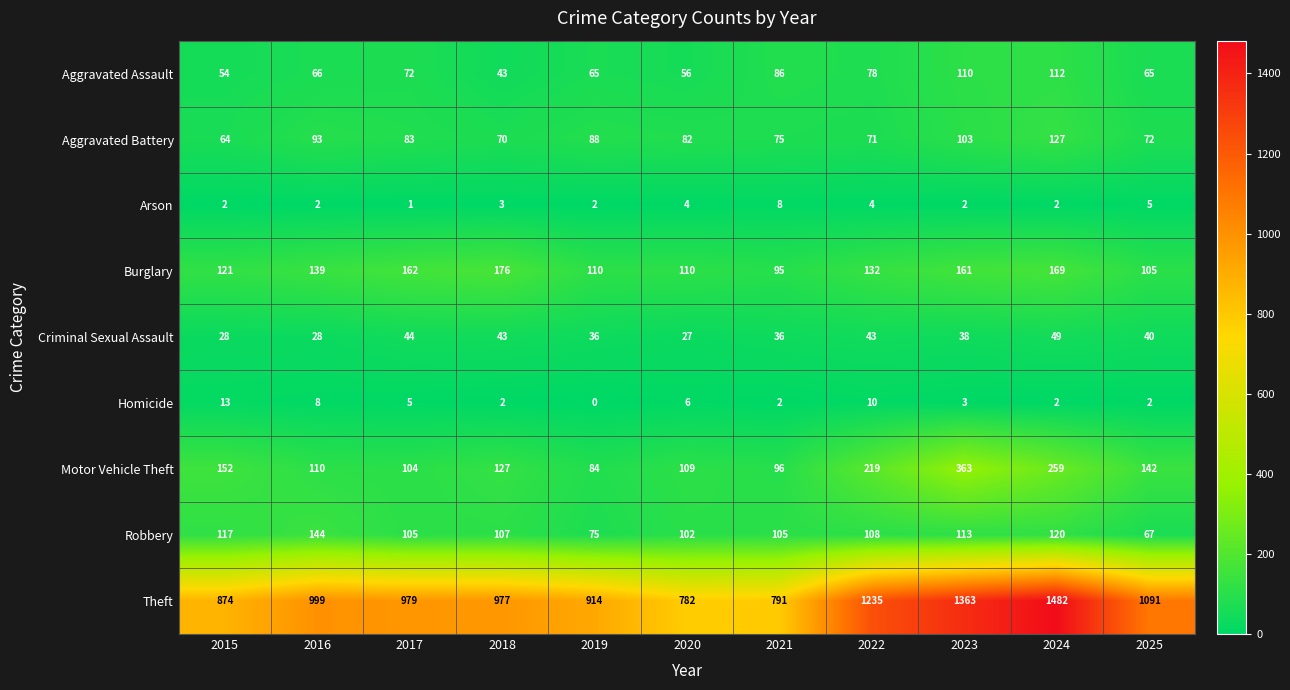

Read the Criminal Sexual Assault value at 2019, to the nearest 5.

35